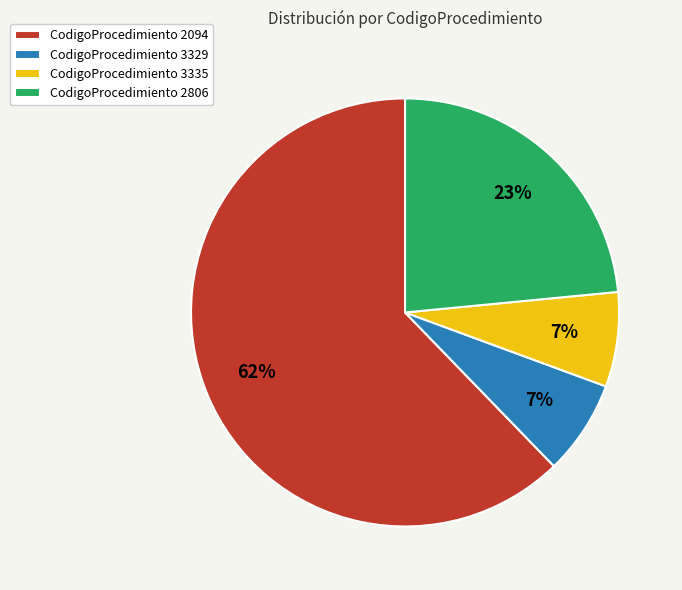

How many segments does this pie chart have?

4